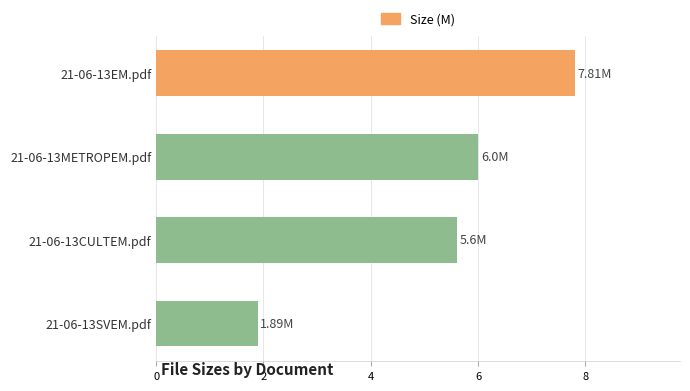

List the labels in order of value, smallest first.

21-06-13SVEM.pdf, 21-06-13CULTEM.pdf, 21-06-13METROPEM.pdf, 21-06-13EM.pdf